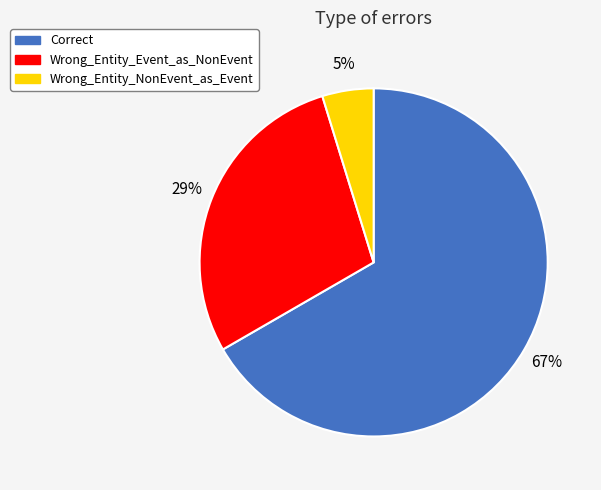

What percentage is the Wrong_Entity_Event_as_NonEvent slice, to the nearest percent?

29%